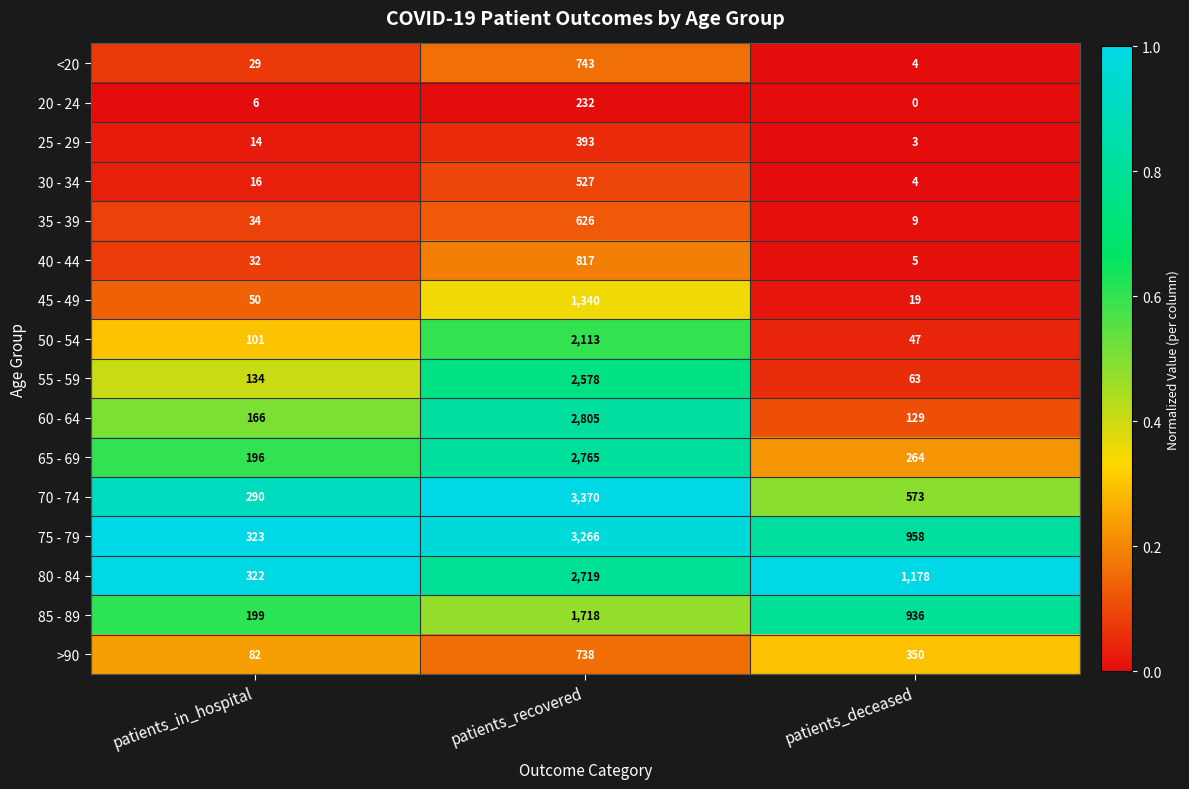

Where is 80 - 84 nearest to the value 1520?

patients_deceased